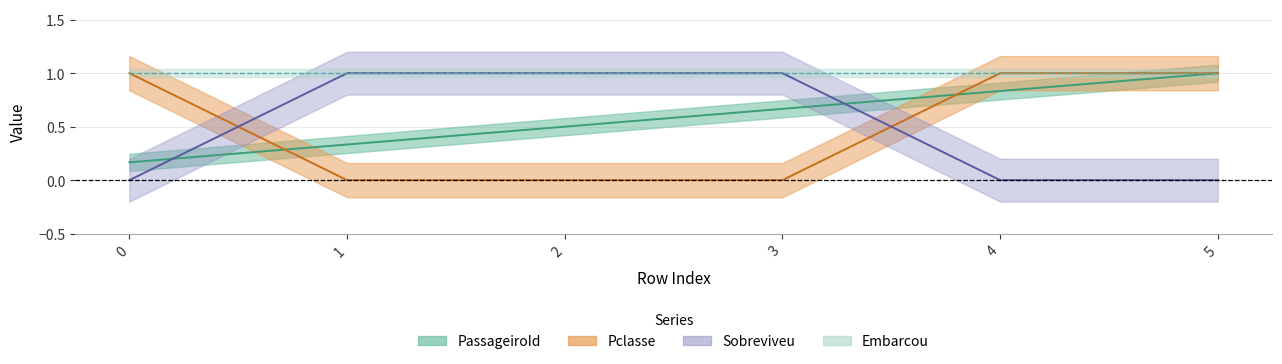

How many times do Sobreviveu and PassageiroId cross each other?

2